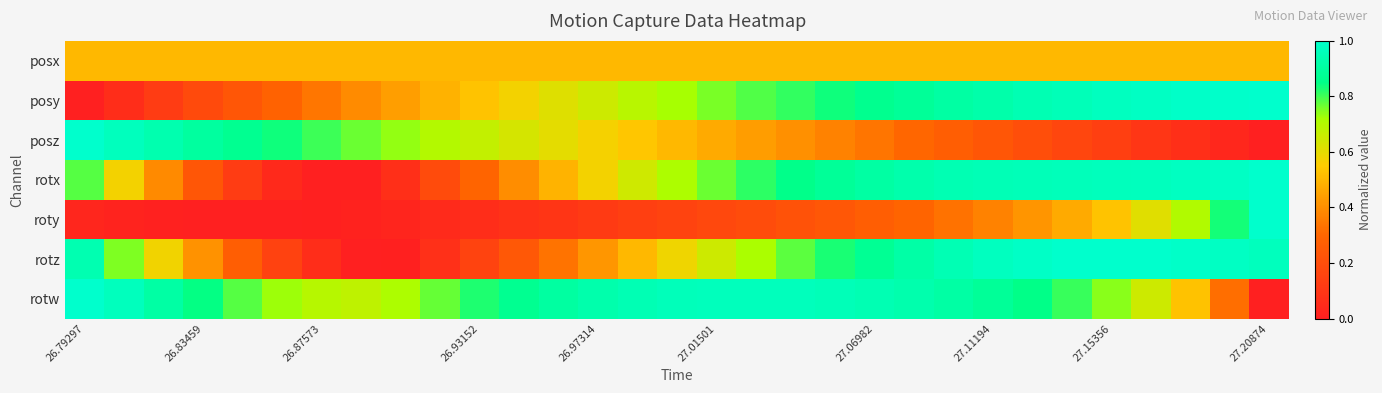

What is the greatest value displayed?

1.0